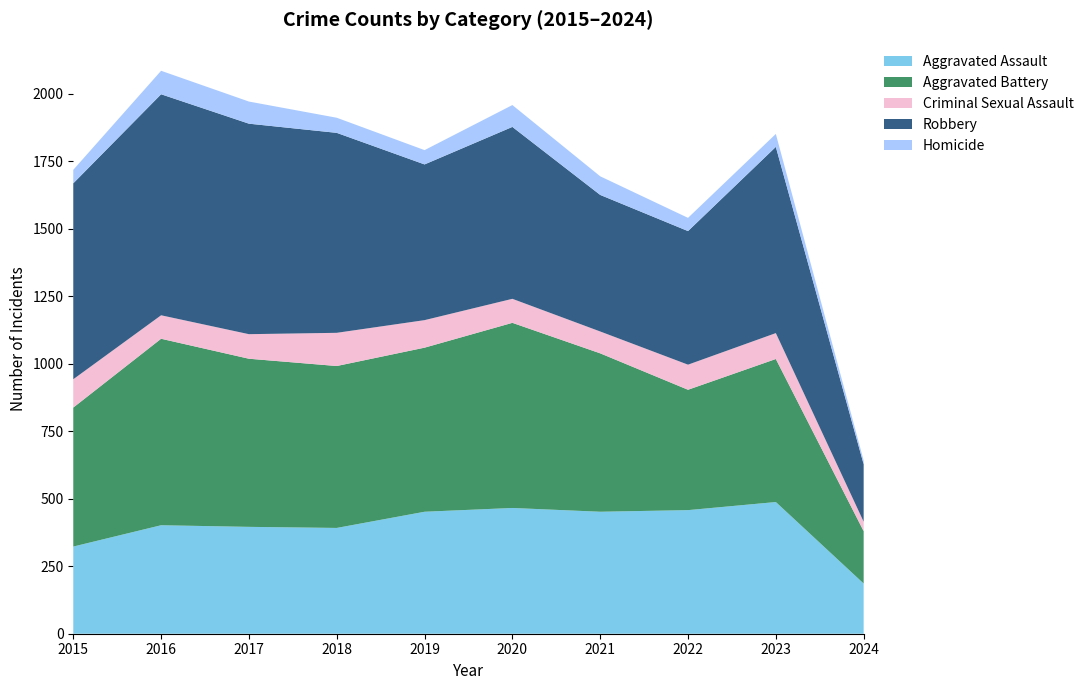

Reading right to left, what are all the values shown in this chart?

Aggravated Assault: 186	488	458	452	466	452	392	396	402	323
Aggravated Battery: 194	530	446	587	686	608	600	623	691	515
Criminal Sexual Assault: 35	96	93	81	89	102	123	91	87	105
Robbery: 213	690	495	506	637	577	741	780	819	726
Homicide: 14	48	49	69	81	53	56	82	87	50